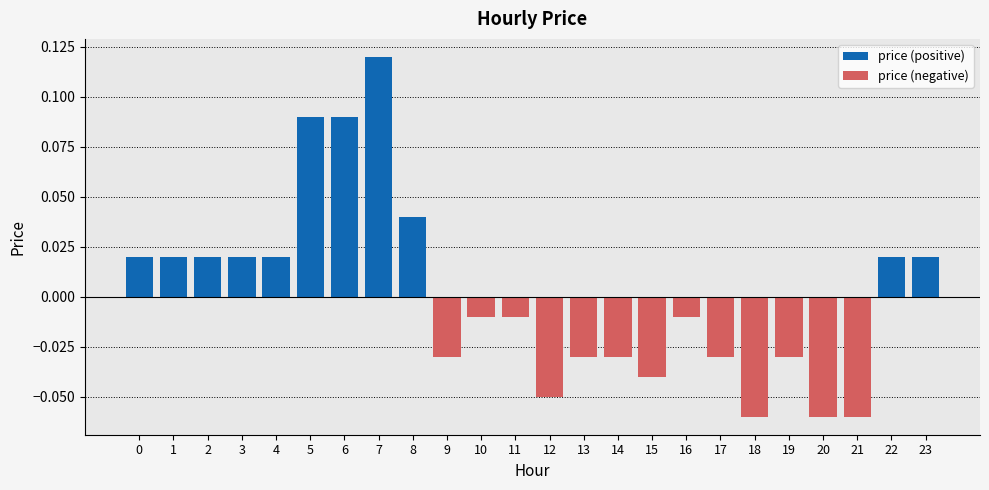

What is the difference between the maximum and minimum values in the price (positive) series?

0.1